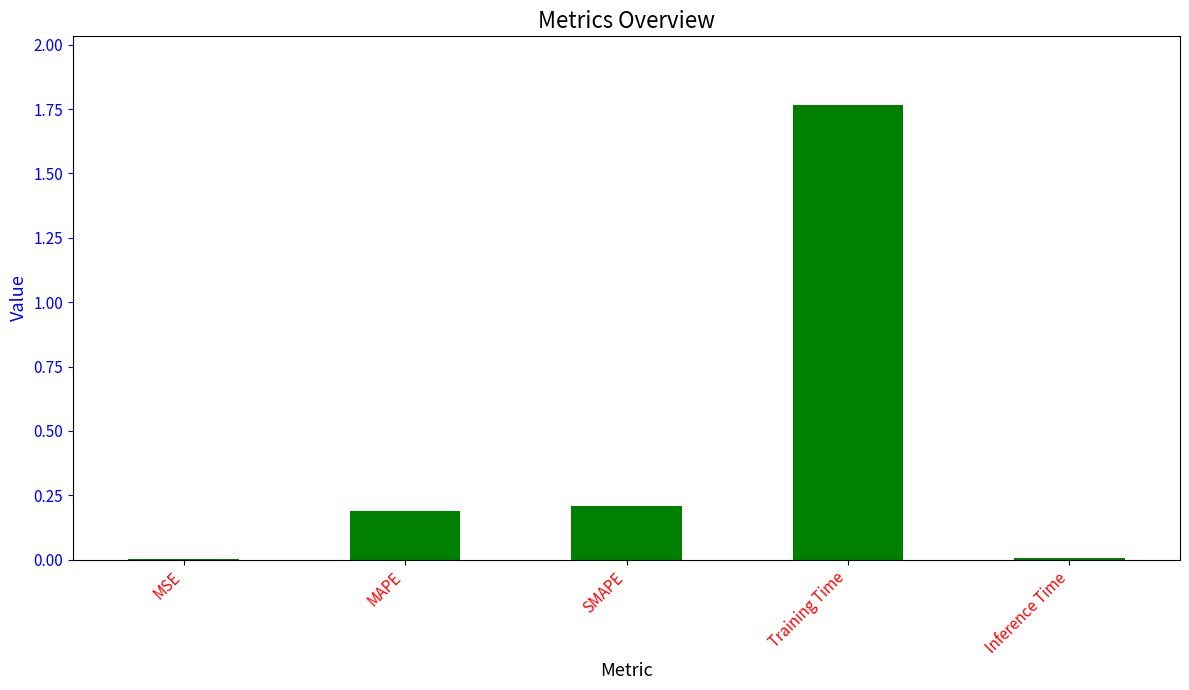

What is the change in value from MAPE to Training Time?

+1.6